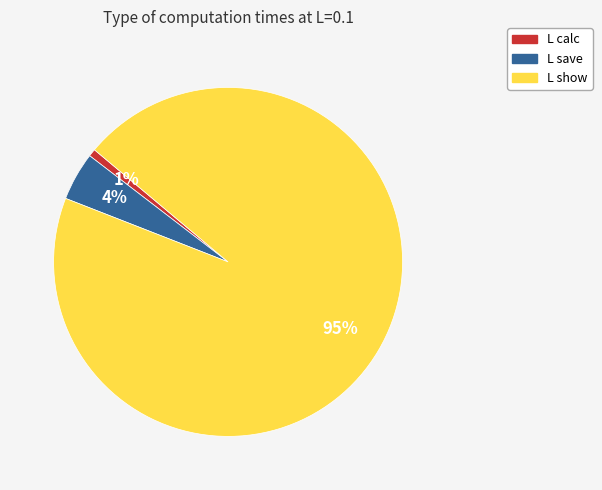

Rank the categories by value from lowest to highest.

L calc, L save, L show